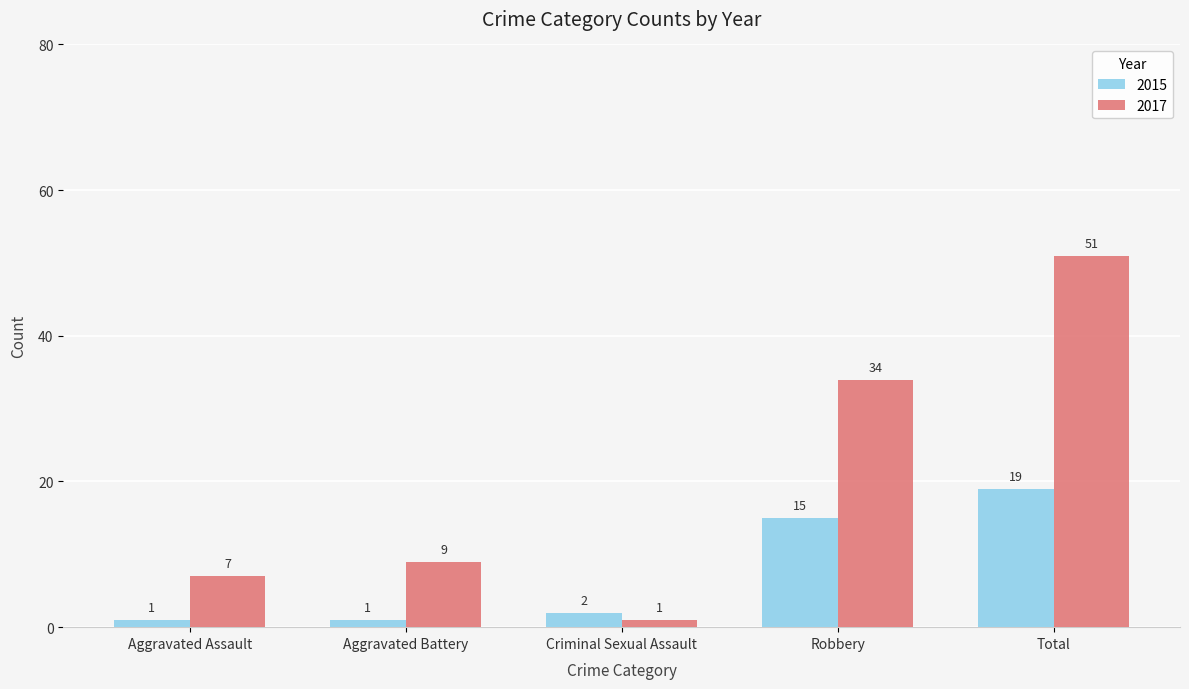

What are all the series names shown in the legend?

2015, 2017